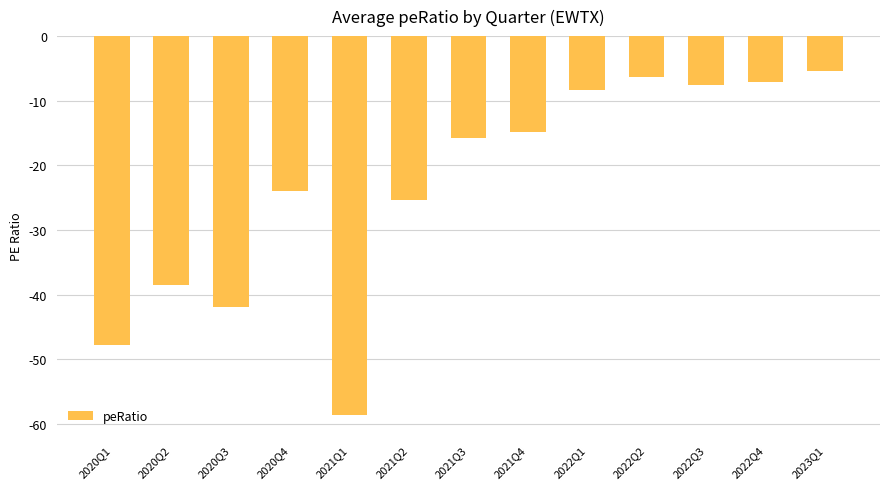

The value at 2021Q3 is -15.8. True or false?

True